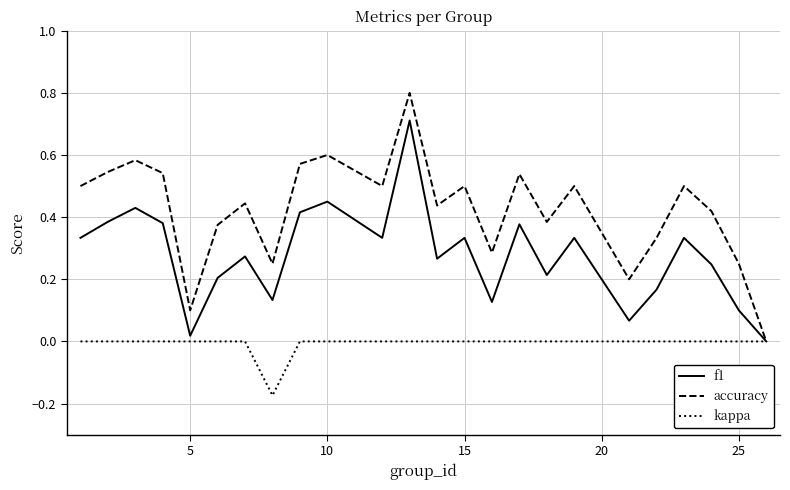

What is the maximum value for accuracy?

0.8